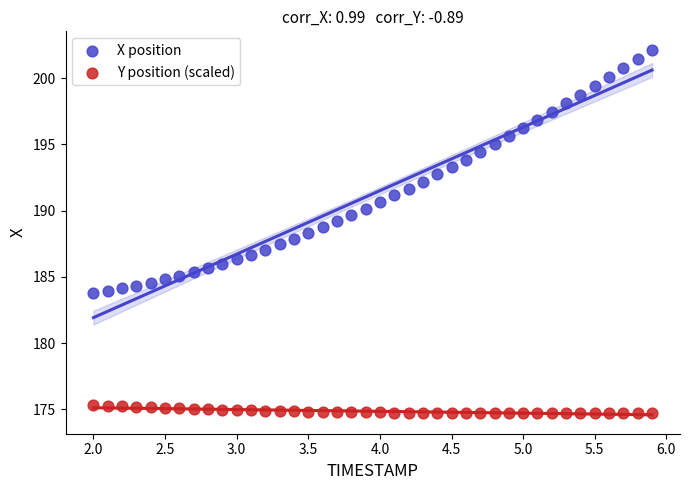

Across all data points, what is the range of Y values (max minus min)?

27.4